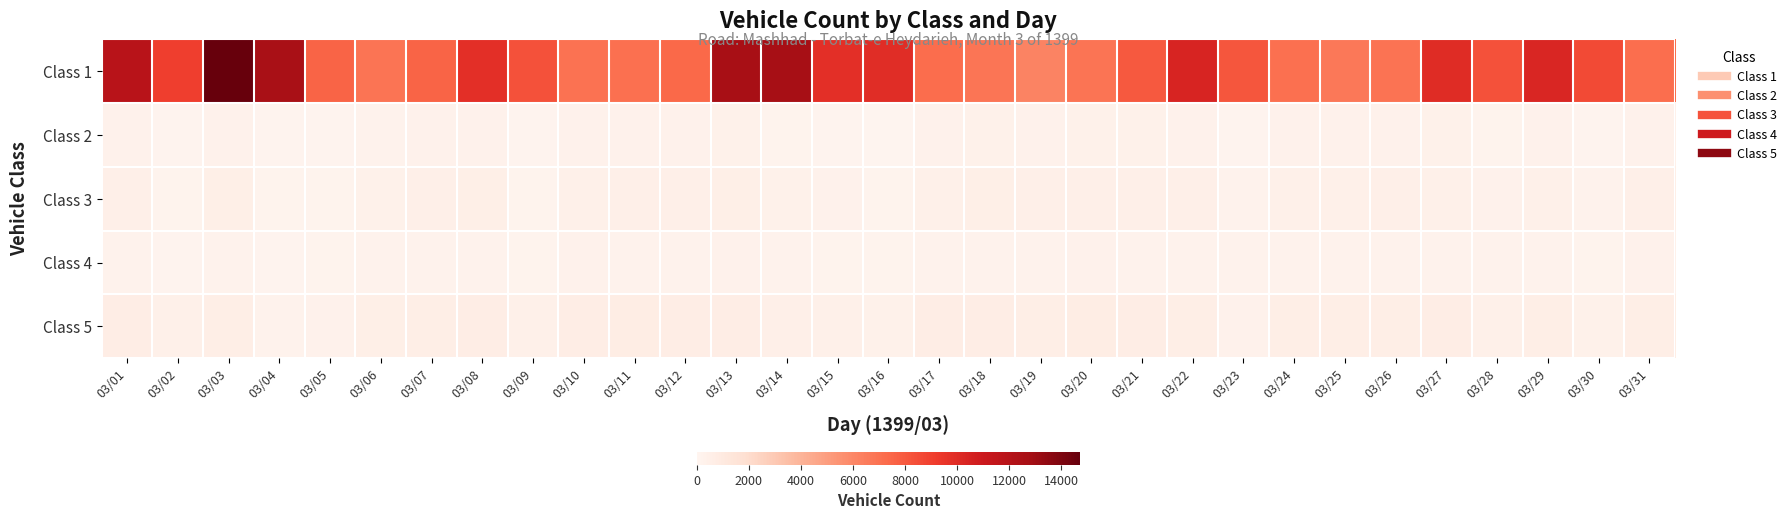

How many data points does each series have?

31